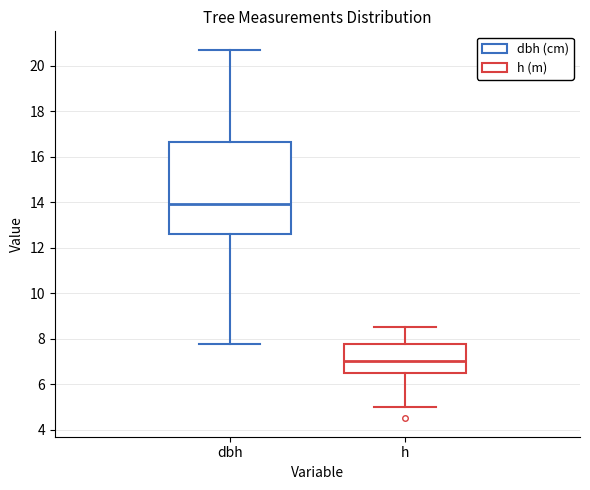

Reading left to right, read every box against the y-axis: the position of its median line, the range the box covers, and the ends of its whiskers. The values are not printed on the chart, so give them approximately, as read against the axis.

dbh: median 14.0, box 12.6 to 16.6, whiskers 7.8 to 20.8
h: median 7.0, box 6.6 to 7.8, whiskers 5.0 to 8.6